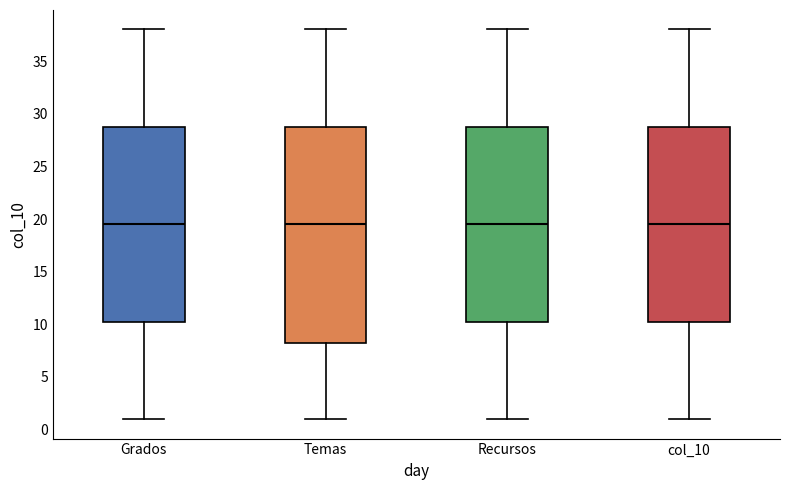

Reading left to right, transcribe this box plot: for each box, give where its median line is, the range the box spans, and where its two whiskers end, as read against the y-axis. The values are not printed on the chart, so give them approximately, as read against the axis.

Grados: median 19.5, box 10.5 to 29.0, whiskers 1.0 to 38.0
Temas: median 19.5, box 8.5 to 29.0, whiskers 1.0 to 38.0
Recursos: median 19.5, box 10.5 to 29.0, whiskers 1.0 to 38.0
col_10: median 19.5, box 10.5 to 29.0, whiskers 1.0 to 38.0